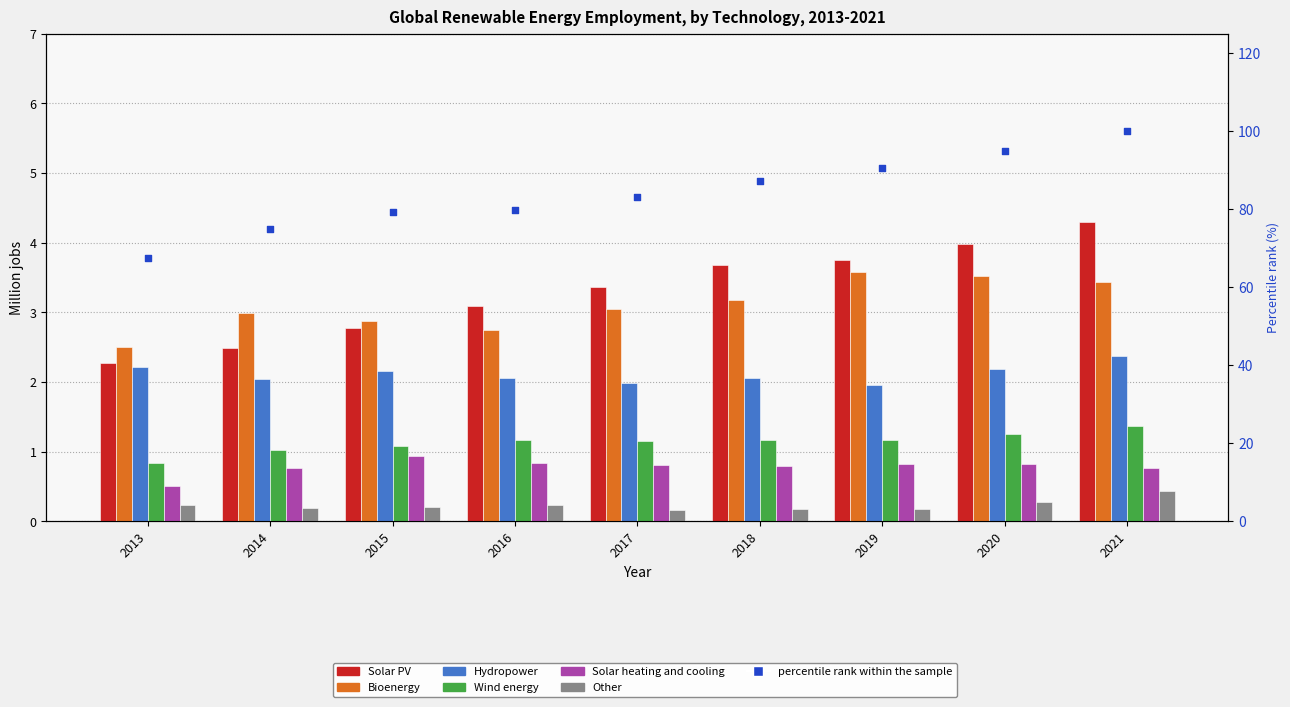

At which category is the sum across all series the highest?

2021